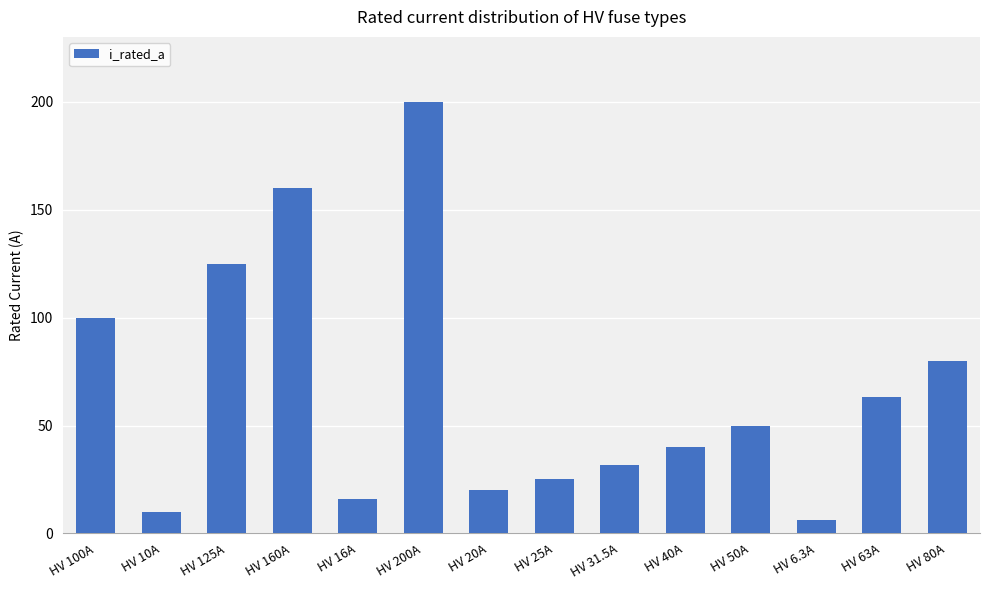

What is the label of the 9th bar from the left?

HV 31.5A